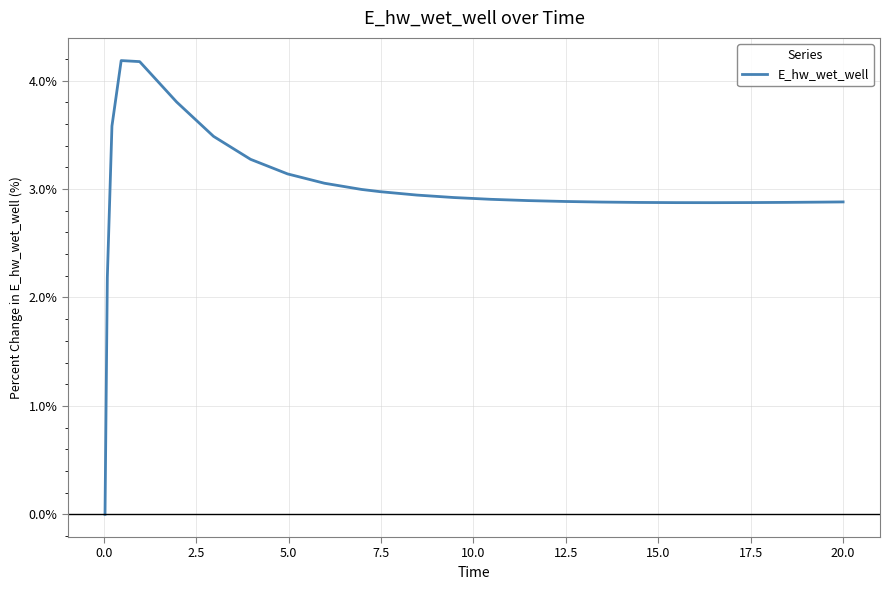

What is the difference between the maximum and second lowest values?

2.0